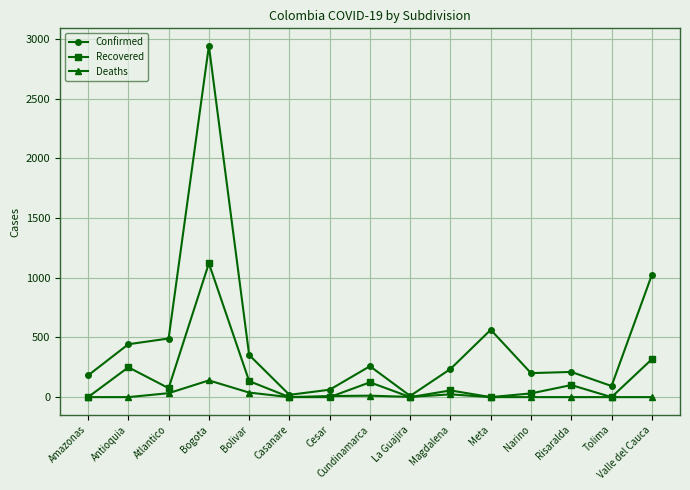

At which label does Confirmed first exceed 236?

Antioquia